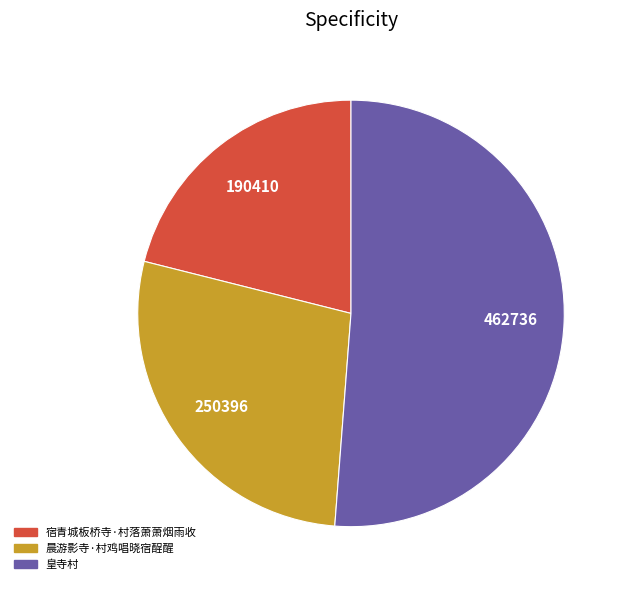

Does any single category account for the majority?

Yes